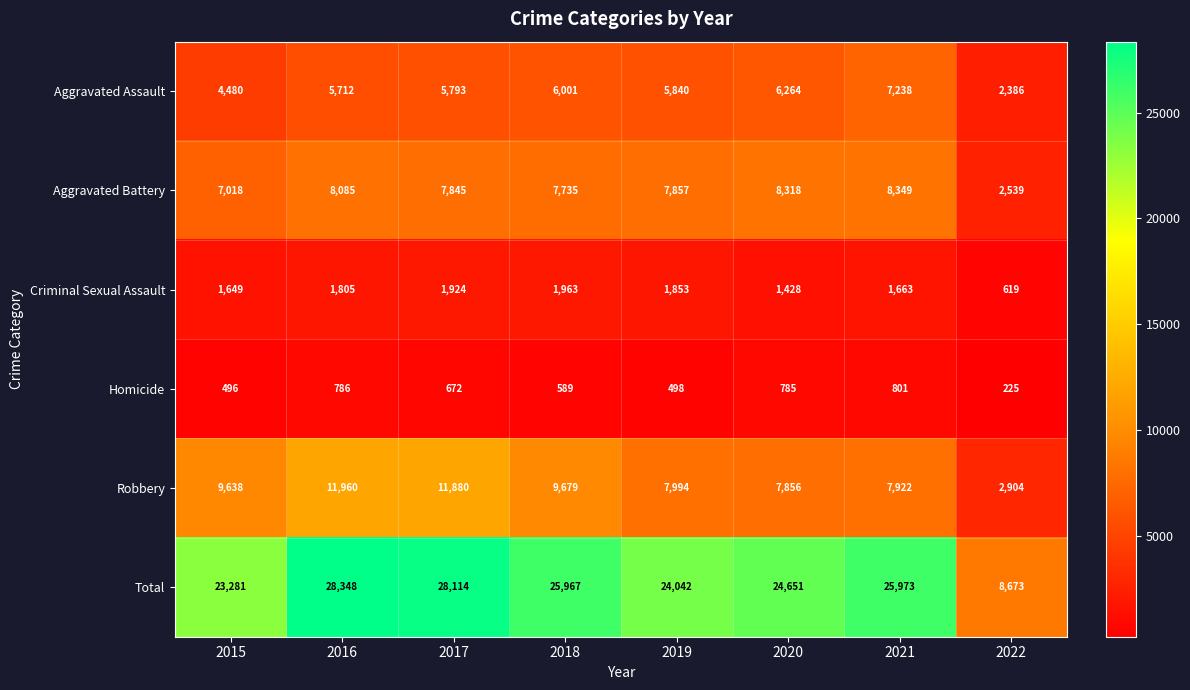

Where does the Aggravated Battery series first go above 7857?

2016